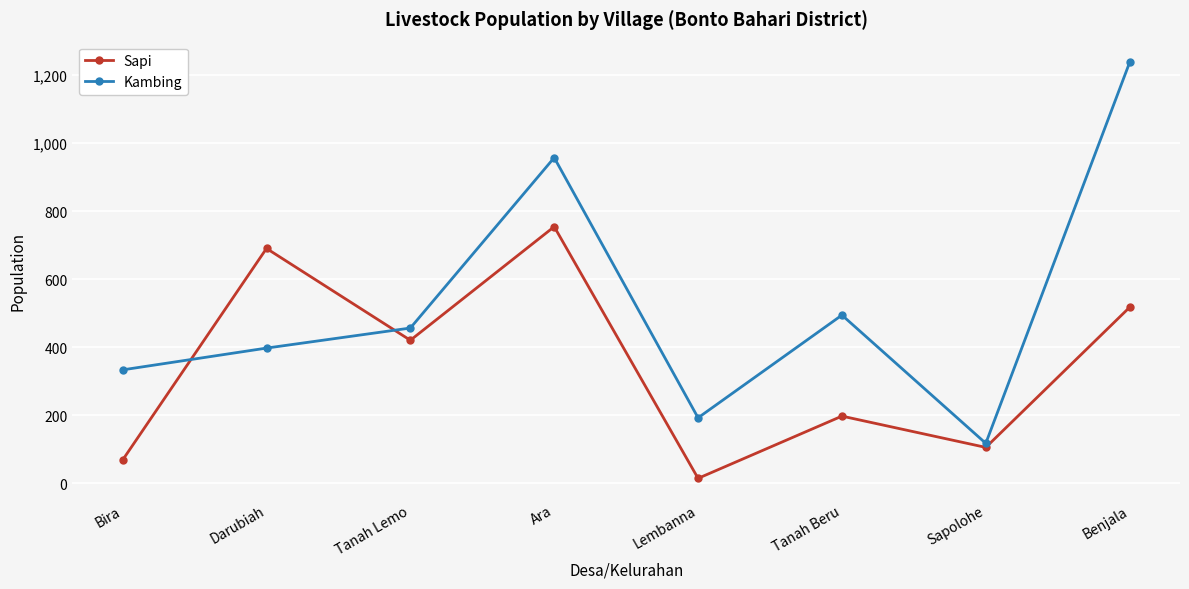

True or false: Sapi has a value of 516 at Ara.

False